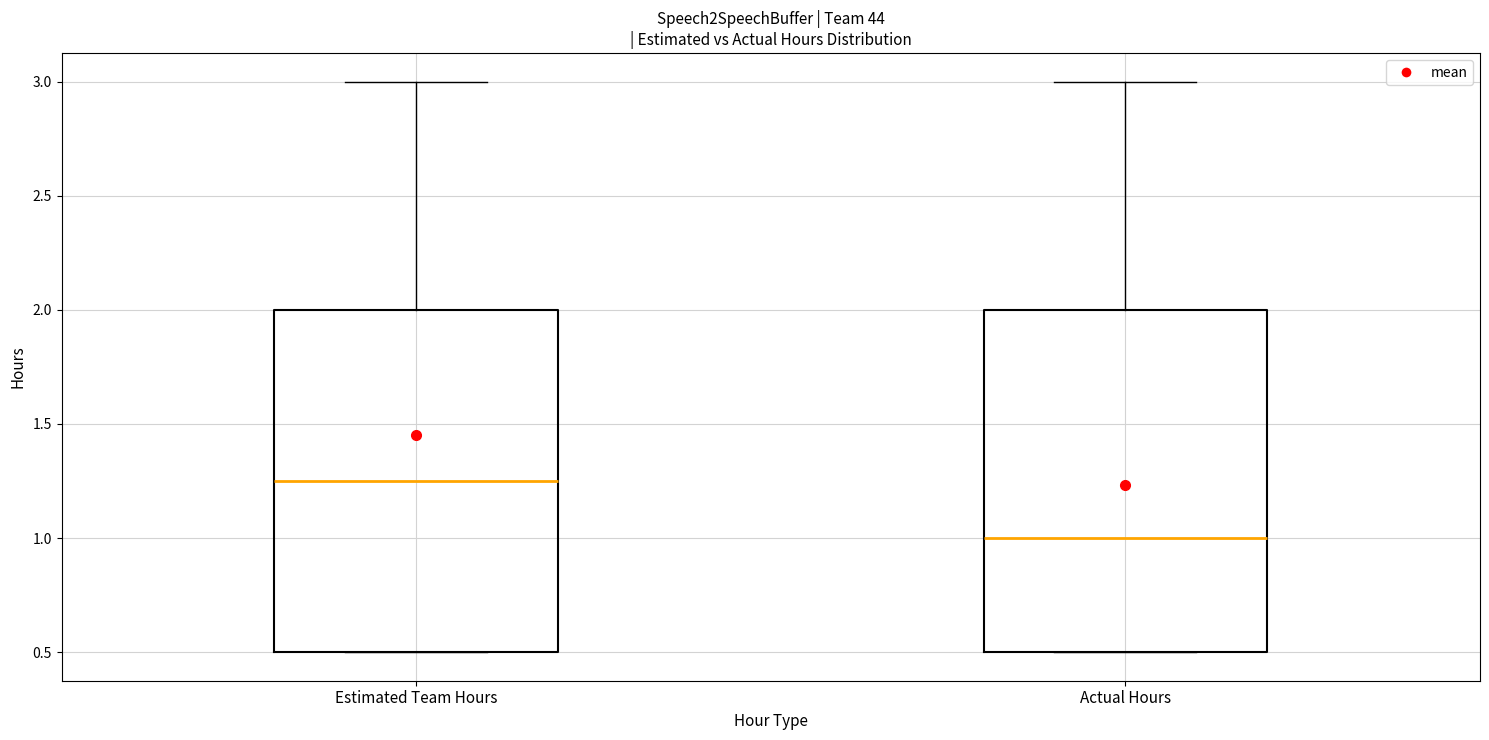

Reading left to right, transcribe this box plot: for each box, give where its median line is, the range the box spans, and where its two whiskers end, as read against the y-axis. The values are not printed on the chart, so give them approximately, as read against the axis.

Estimated Team Hours: median 1.25, box 0.50 to 2.00, whiskers 0.50 to 3.00
Actual Hours: median 1.00, box 0.50 to 2.00, whiskers 0.50 to 3.00